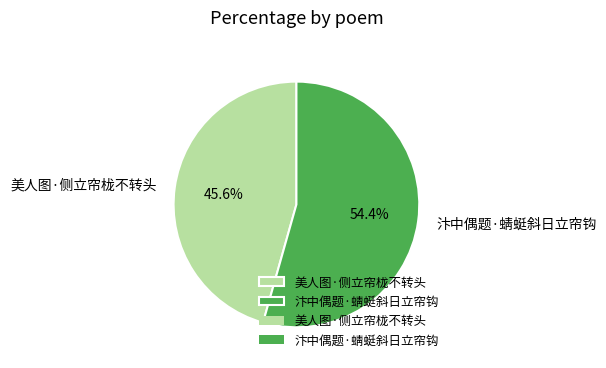

Rank the categories by value from highest to lowest.

汴中偶题·蜻蜓斜日立帘钩, 美人图·侧立帘栊不转头